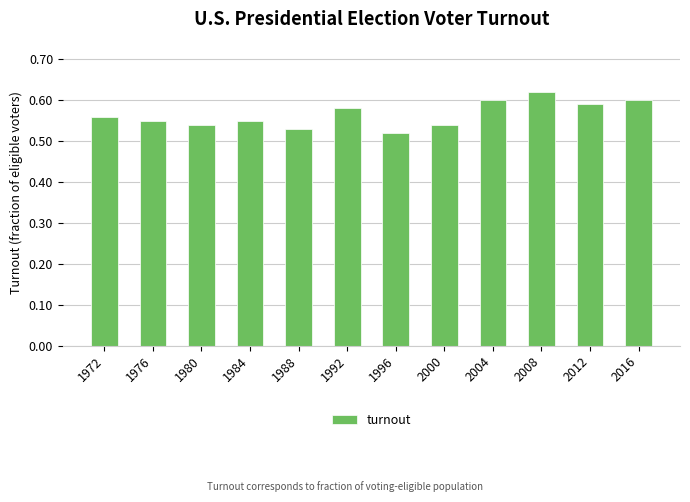

The value at 1976 is 0.6. True or false?

True